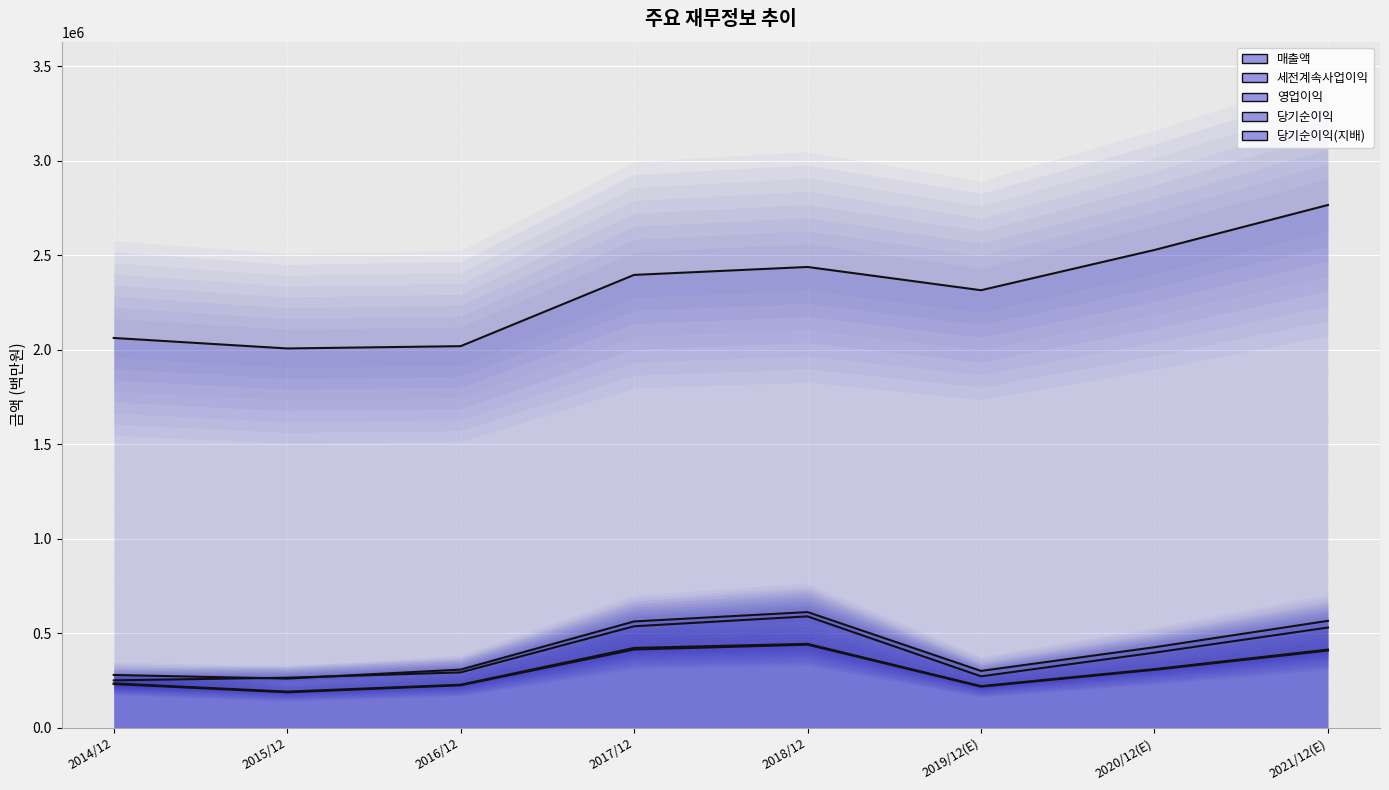

What is the spread (max minus min) of values at 2015/12?

1819589